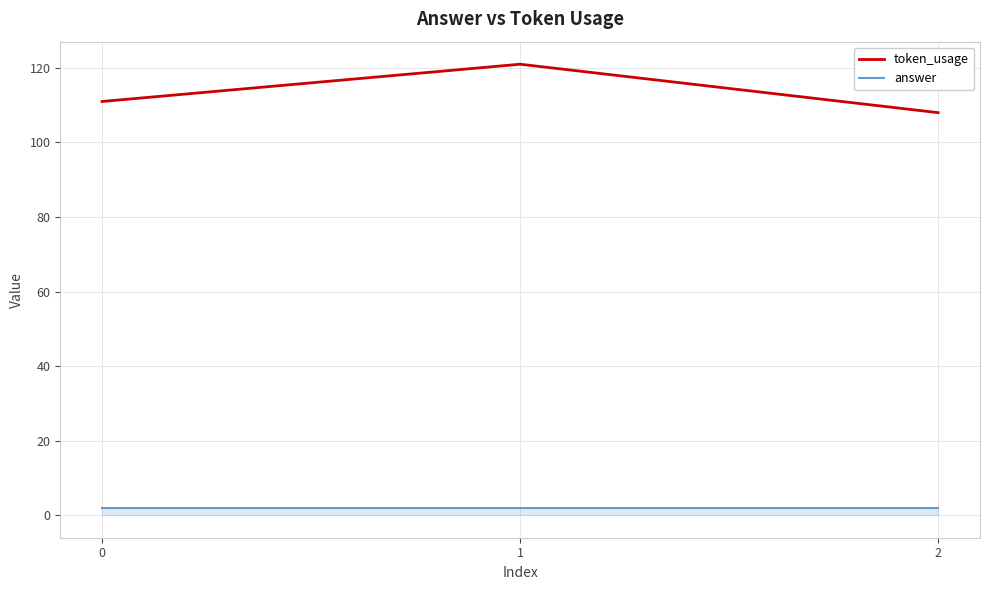

List the series in order of their peak value, lowest first.

answer, token_usage